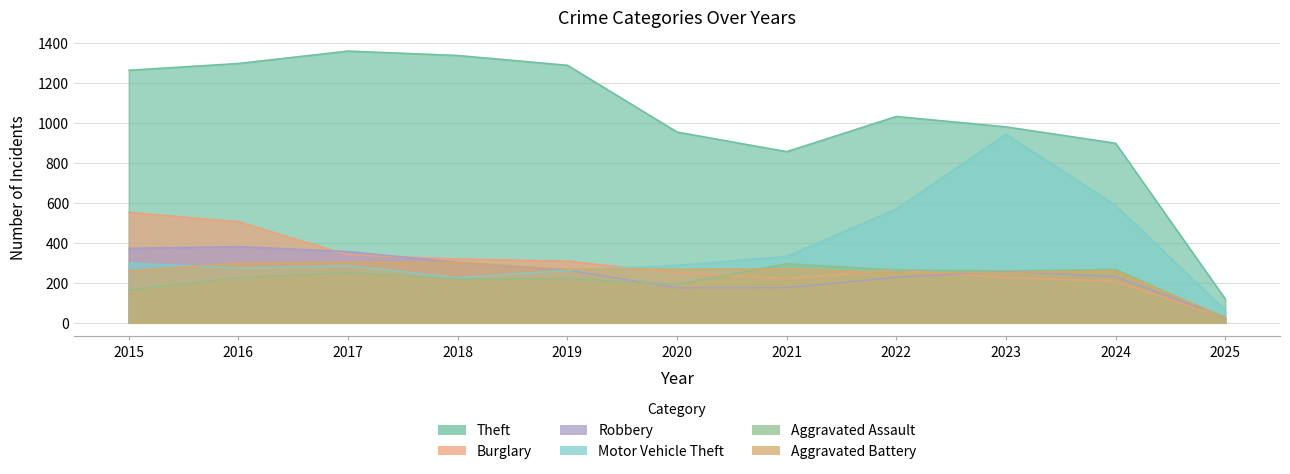

Which has a higher value, 2024 or 2020?

2020